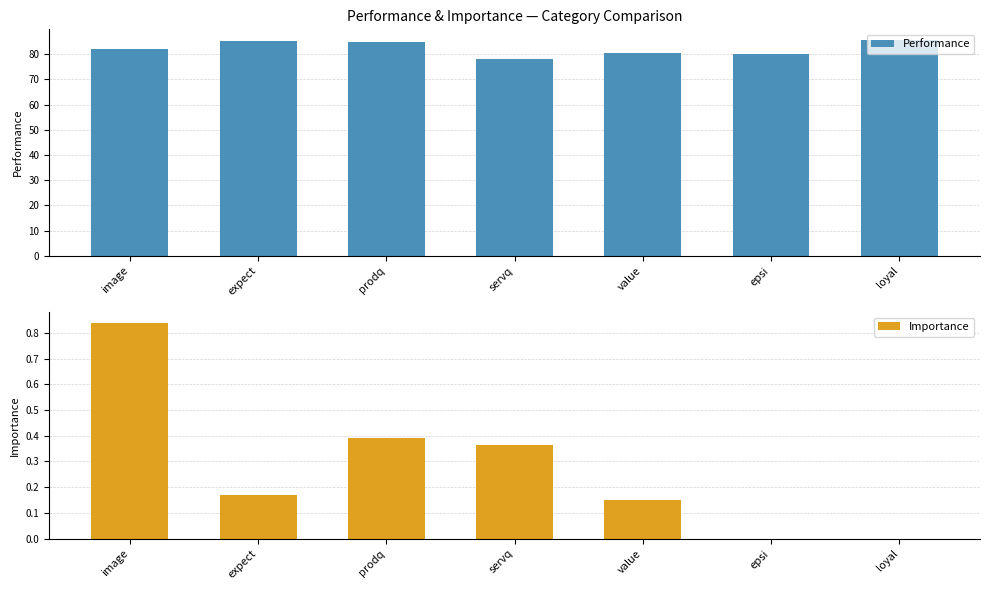

Is it true that Performance equals 78.2 at servq?

True